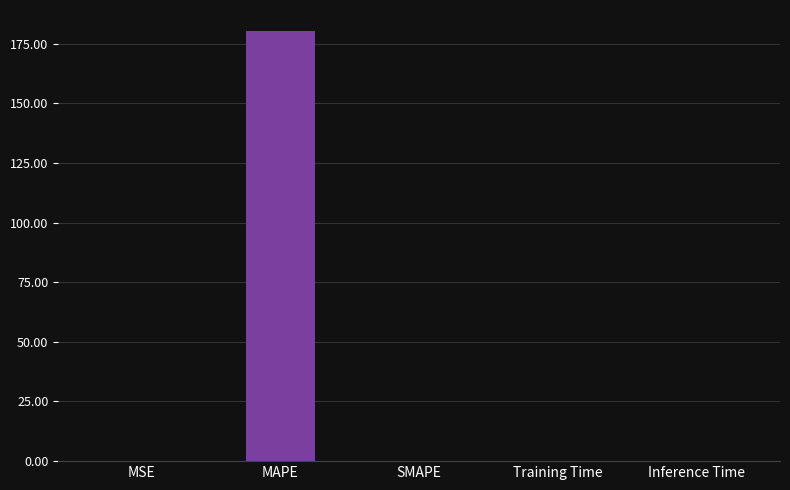

List the labels in order of value, largest first.

MAPE, MSE, Training Time, Inference Time, SMAPE